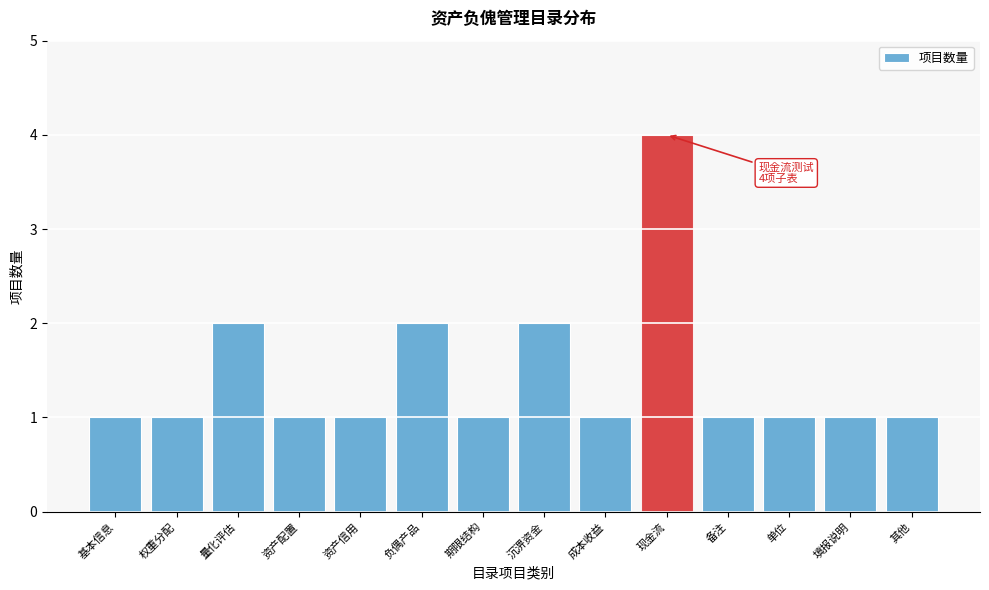

Reading right to left, list all the values displayed in this chart.

其他=1	填报说明=1	单位=1	备注=1	现金流=4	成本收益=1	沉淠资金=2	期限结构=1	负偶产品=2	资产信用=1	资产配置=1	量化评估=2	权重分配=1	基本信息=1